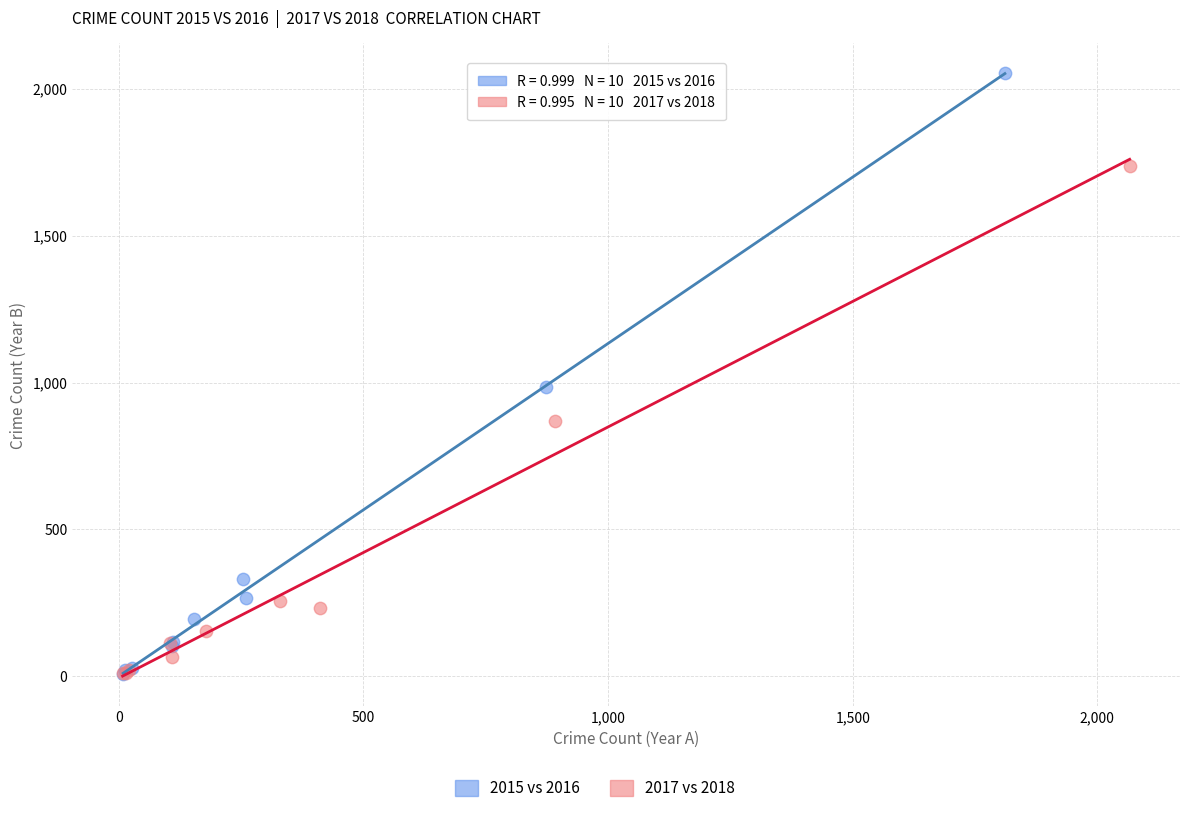

Which series has the widest spread of Y values?

2015 vs 2016